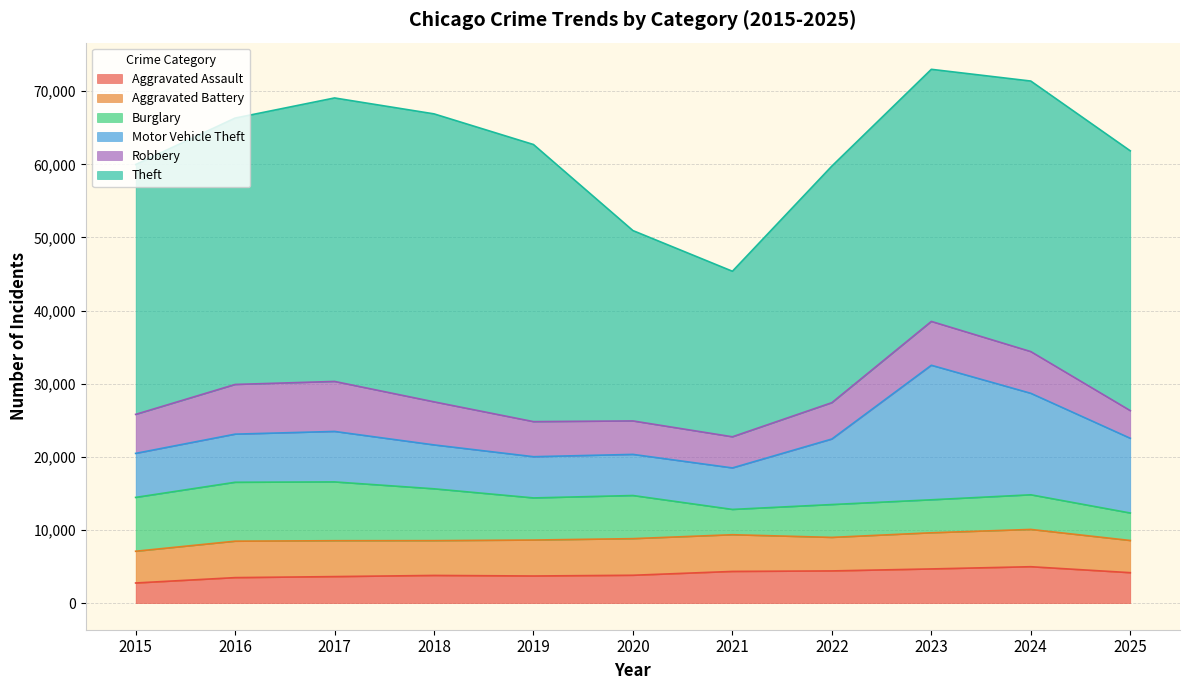

What is the difference between the highest and lowest values at 2021?

19182